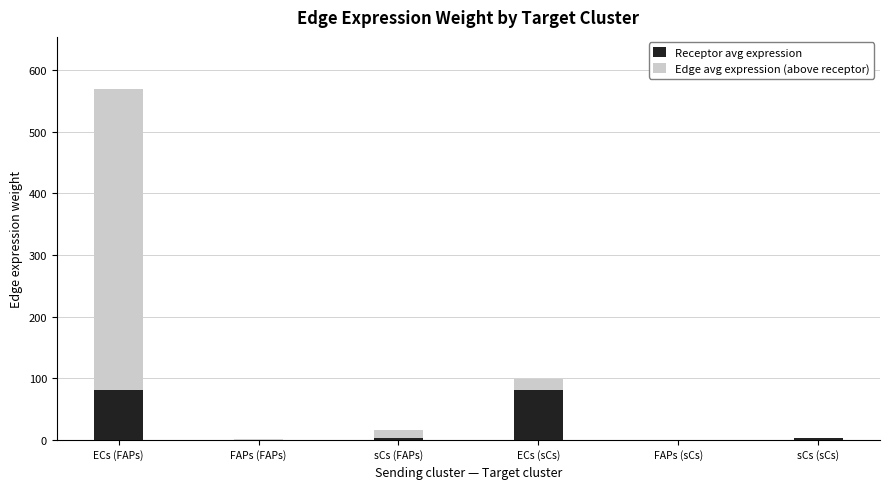

Count the number of data series in this chart.

2